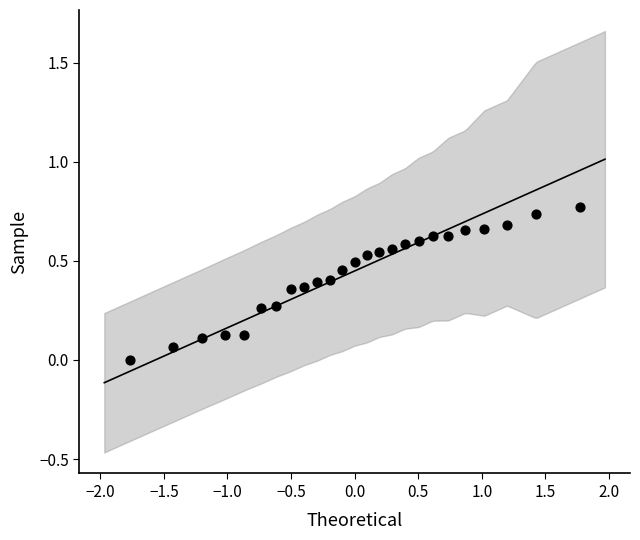

What is the range of X values (max minus min)?

3.5